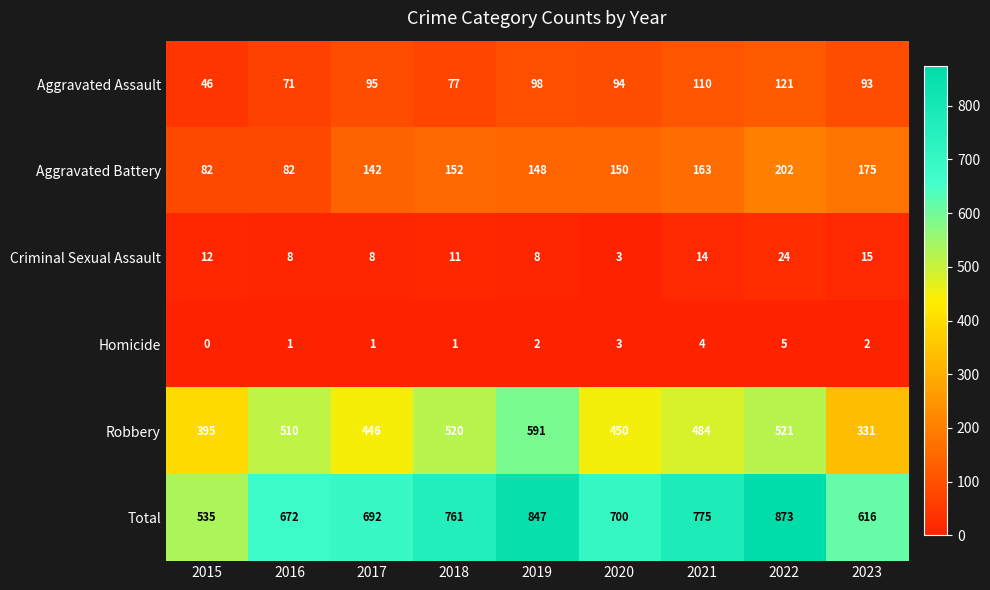

Rank the series by their maximum value, from lowest to highest.

Homicide, Criminal Sexual Assault, Aggravated Assault, Aggravated Battery, Robbery, Total